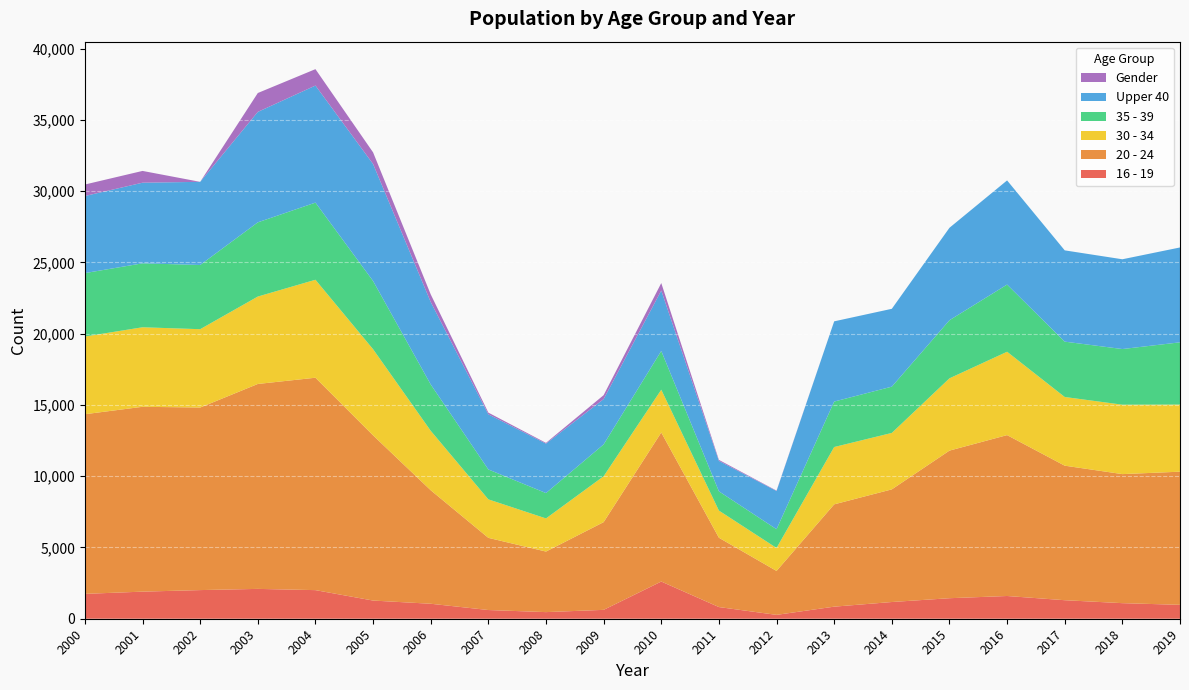

Reading left to right, what are all the values shown in this chart?

16 - 19: 2000=1745	2001=1901	2002=2010	2003=2094	2004=2007	2005=1275	2006=1051	2007=611	2008=464	2009=623	2010=2610	2011=819	2012=271	2013=847	2014=1173	2015=1440	2016=1595	2017=1300	2018=1093	2019=975
20 - 24: 2000=12607	2001=12972	2002=12810	2003=14381	2004=14906	2005=11593	2006=7965	2007=5065	2008=4250	2009=6156	2010=10460	2011=4865	2012=3083	2013=7180	2014=7905	2015=10358	2016=11291	2017=9441	2018=9056	2019=9344
30 - 34: 2000=5452	2001=5580	2002=5498	2003=6134	2004=6874	2005=6045	2006=4173	2007=2700	2008=2325	2009=3219	2010=3002	2011=1906	2012=1611	2013=4022	2014=3961	2015=5072	2016=5849	2017=4820	2018=4871	2019=4710
35 - 39: 2000=4451	2001=4487	2002=4506	2003=5207	2004=5415	2005=4786	2006=3250	2007=2099	2008=1779	2009=2236	2010=2720	2011=1351	2012=1317	2013=3191	2014=3247	2015=4076	2016=4715	2017=3884	2018=3905	2019=4368
Upper 40: 2000=5409	2001=5659	2002=5835	2003=7751	2004=8214	2005=8211	2006=5787	2007=3869	2008=3471	2009=3178	2010=4240	2011=2134	2012=2682	2013=5629	2014=5463	2015=6488	2016=7309	2017=6405	2018=6300	2019=6657
Gender: 2000=807	2001=826	2002=0	2003=1325	2004=1151	2005=816	2006=535	2007=119	2008=52	2009=277	2010=524	2011=72	2012=27	2013=0	2014=0	2015=0	2016=0	2017=0	2018=0	2019=0